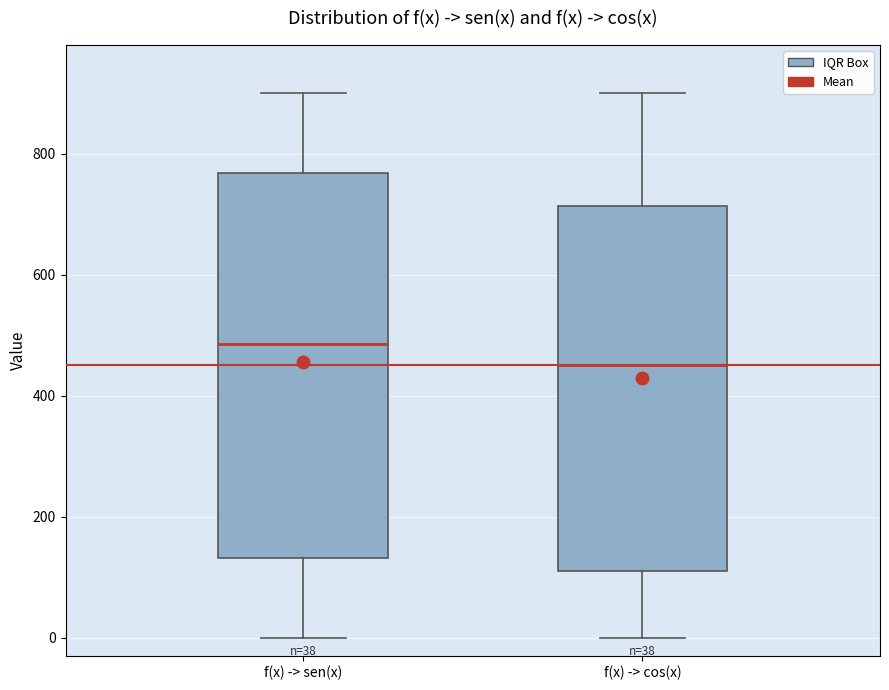

Which box is the tallest, from its lower edge to its upper edge?

f(x) -> sen(x)